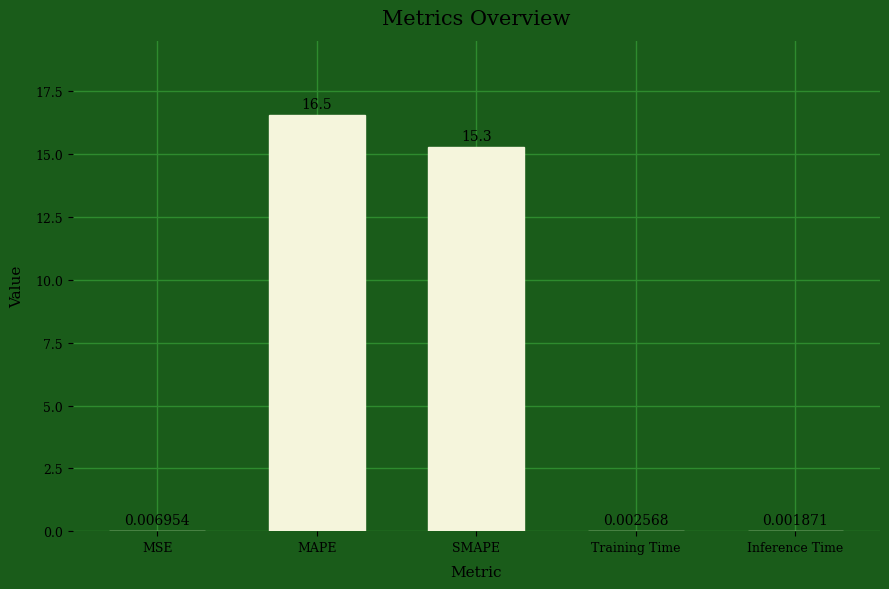

Where is the data nearest to the value 8?

SMAPE